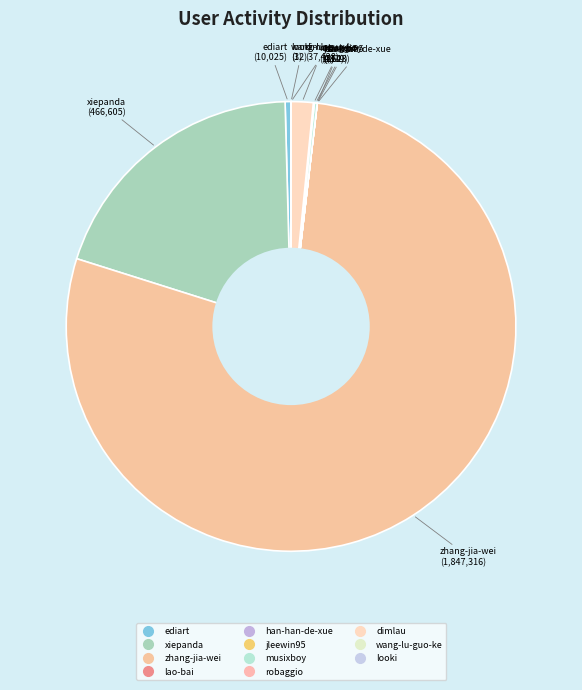

Which slice is the largest?

zhang-jia-wei